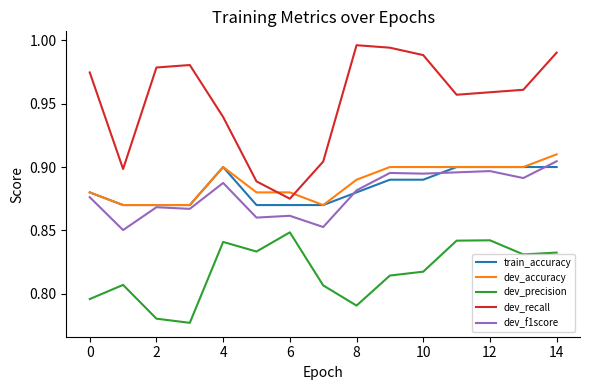

Which series has the largest total across all categories?

dev_recall